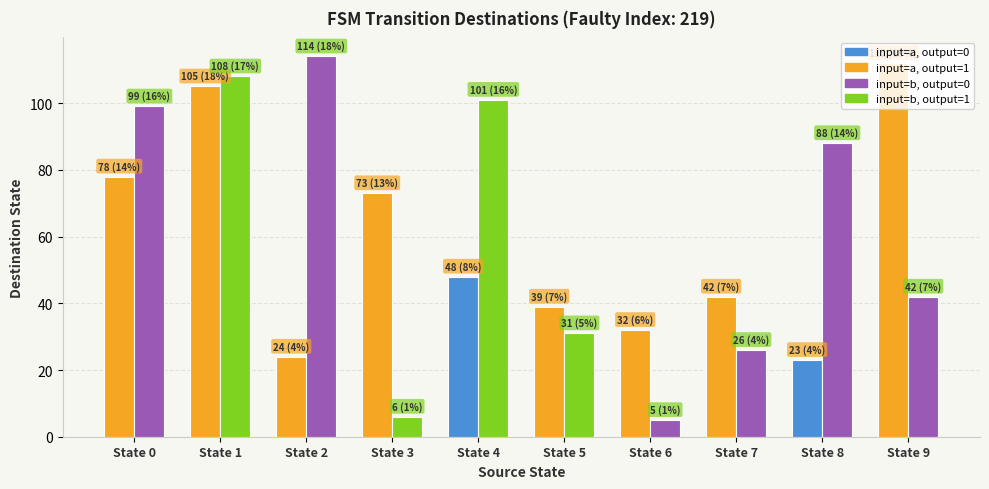

What is the greatest value displayed?

114